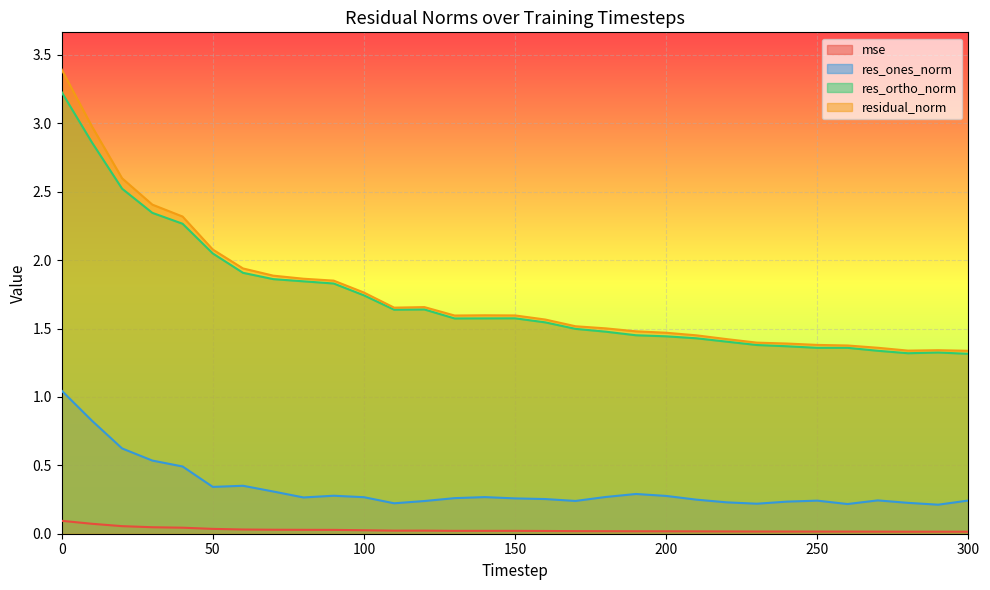

Which has a higher value, 50 or 10?

10